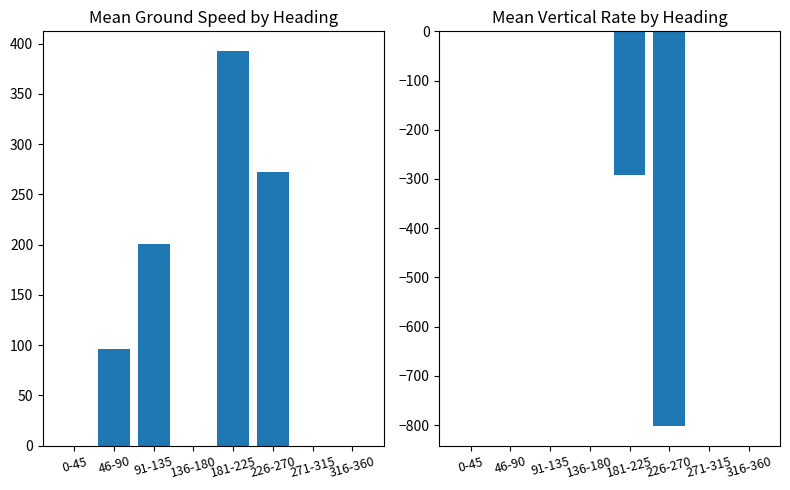

At which category does the chart reach its minimum across all series?

226-270